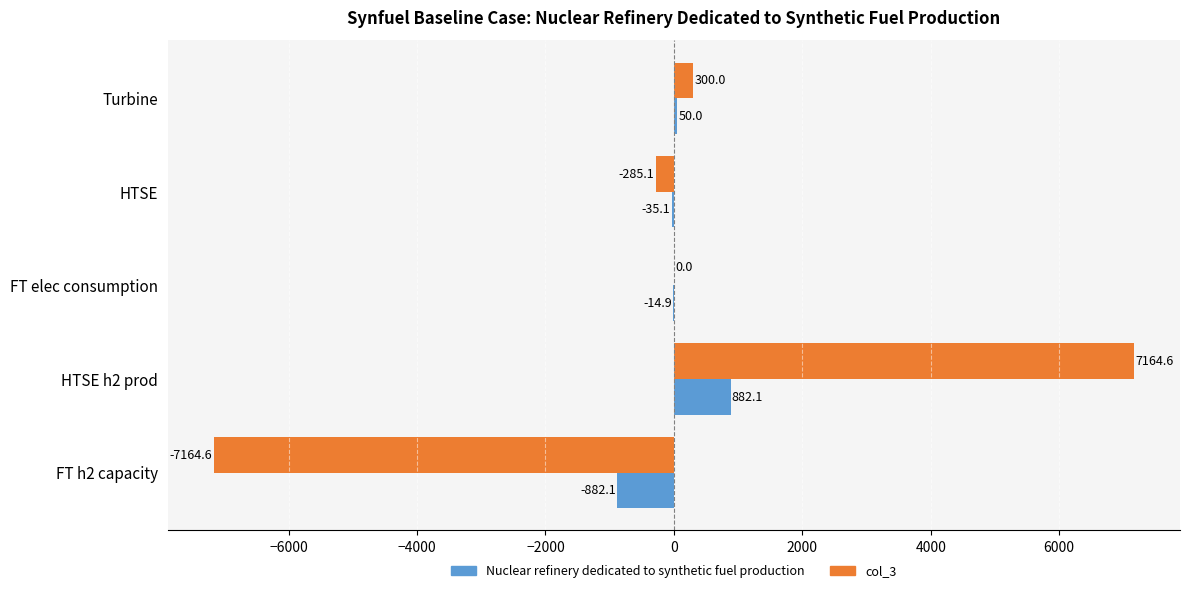

How many categories are shown in the chart?

5